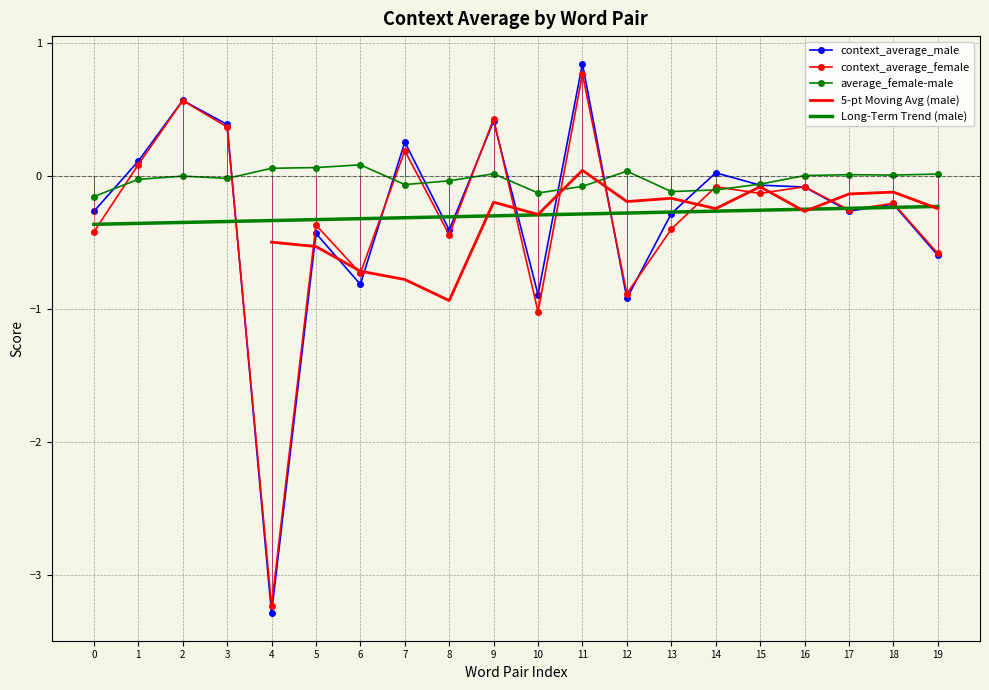

The value of context_average_female at 4 is -1.2. True or false?

False